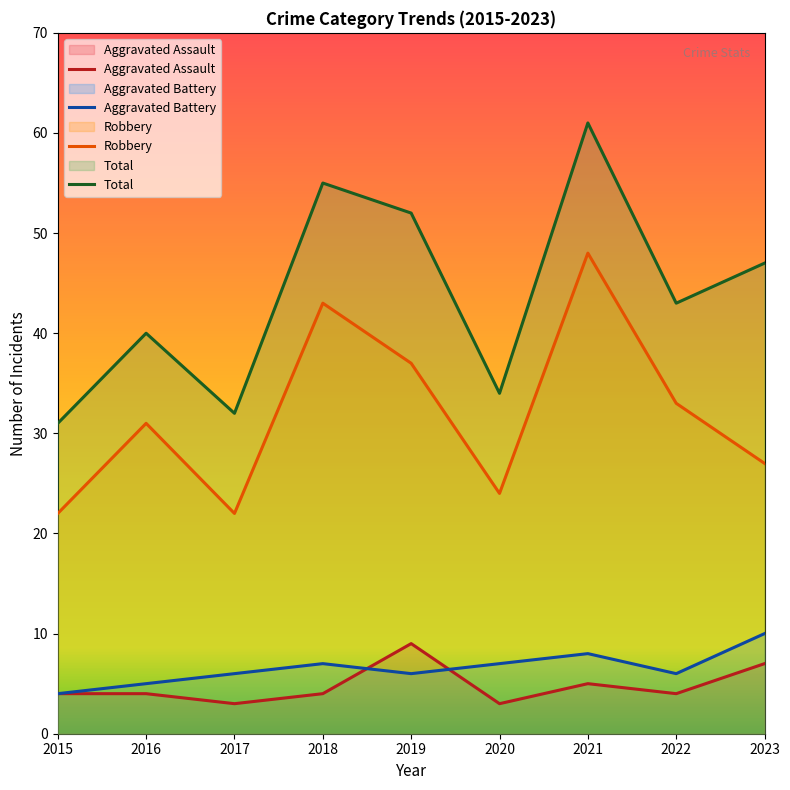

At which category is the sum across all series the highest?

2021